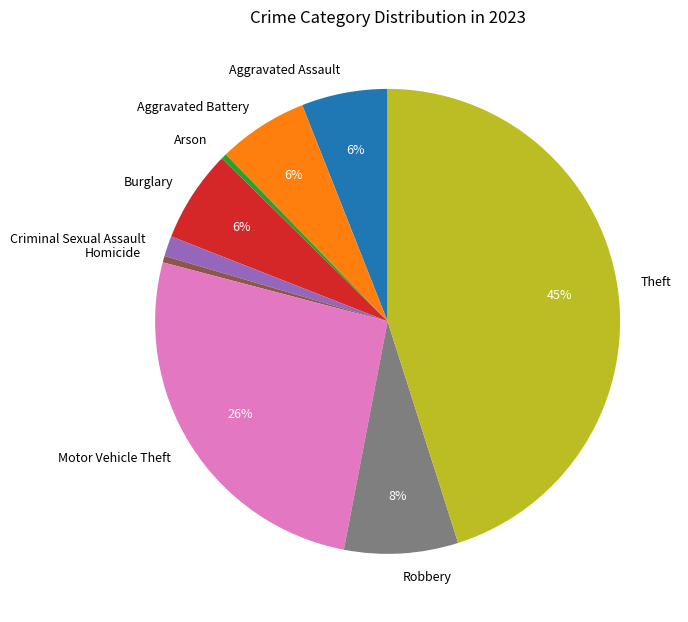

Do Aggravated Battery and Arson together represent more than half of the pie?

No